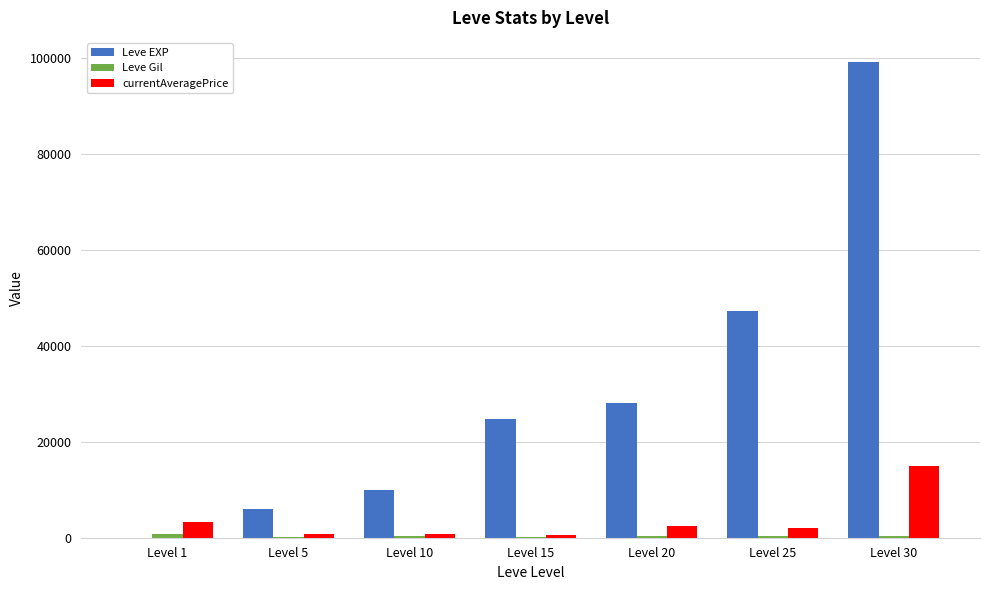

What is the sum of all Leve EXP values?

215241